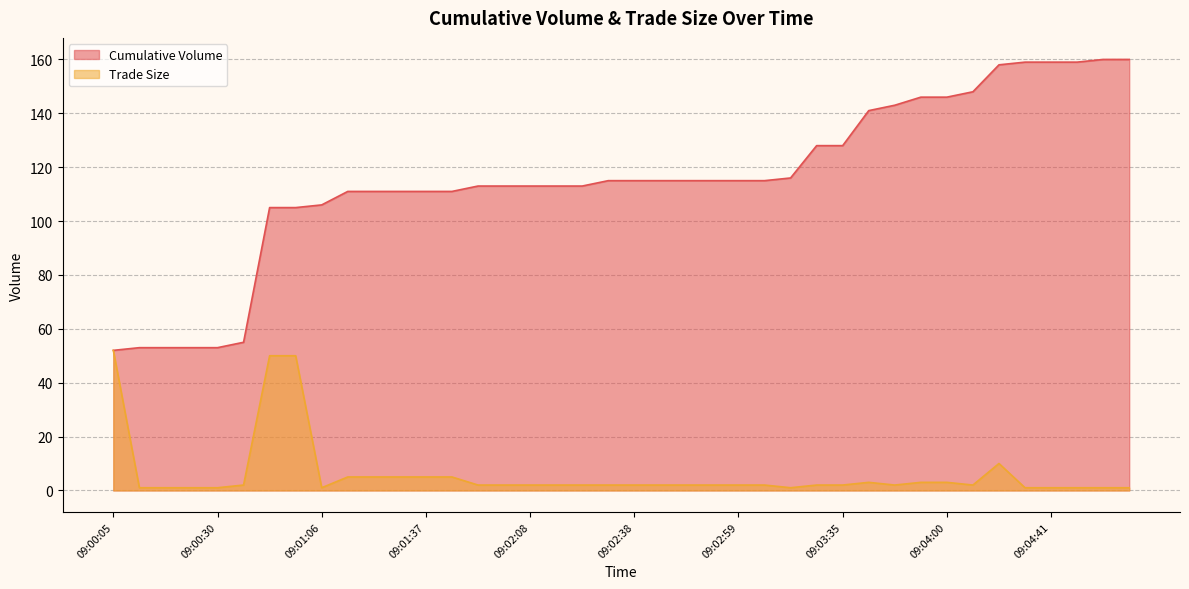

Reading right to left, extract all data points from this chart.

Cumulative Volume: 160	160	159	159	159	158	148	146	146	143	141	128	128	116	115	115	115	115	115	115	115	113	113	113	113	113	111	111	111	111	111	106	105	105	55	53	53	53	53	52
Trade Size: 1	1	1	1	1	10	2	3	3	2	3	2	2	1	2	2	2	2	2	2	2	2	2	2	2	2	5	5	5	5	5	1	50	50	2	1	1	1	1	52